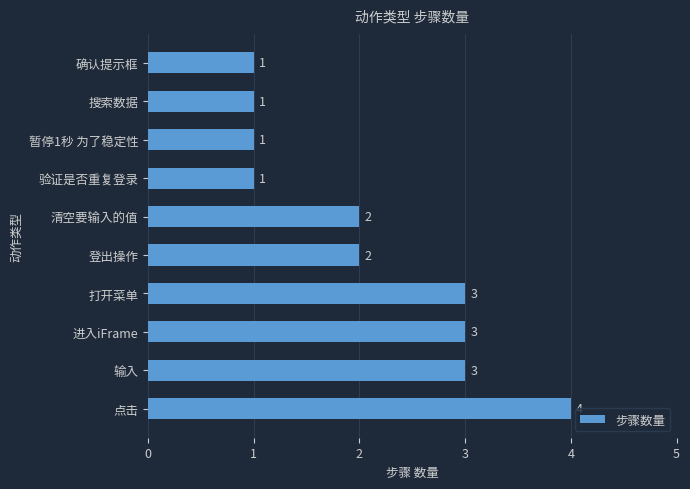

Count the values in the range 1 to 3.

9